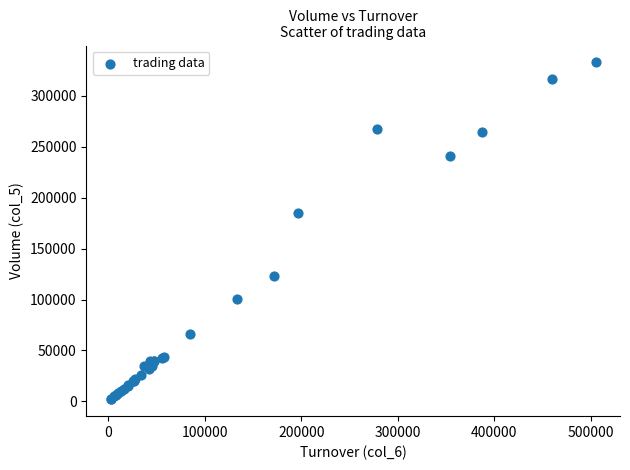

What Y value in the scatter plot is closest to 167500?

185000